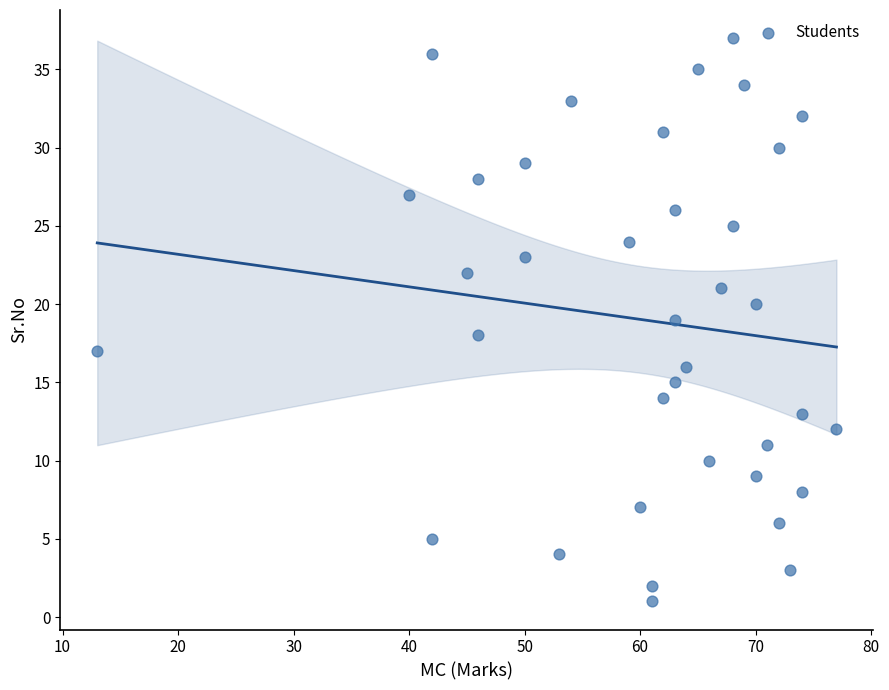

What is the range of Y values (max minus min)?

36